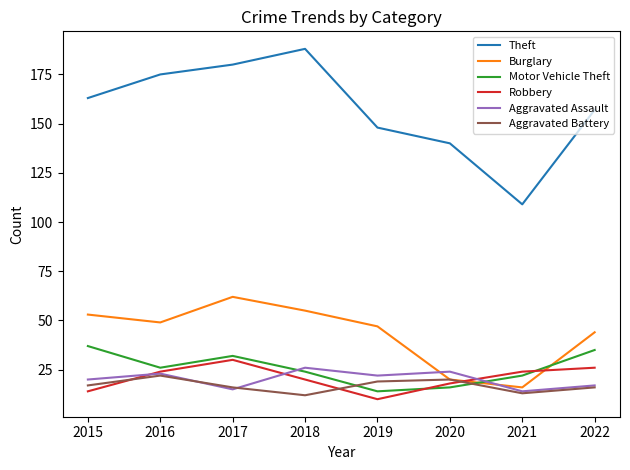

True or false: Burglary and Theft cross at least once.

False